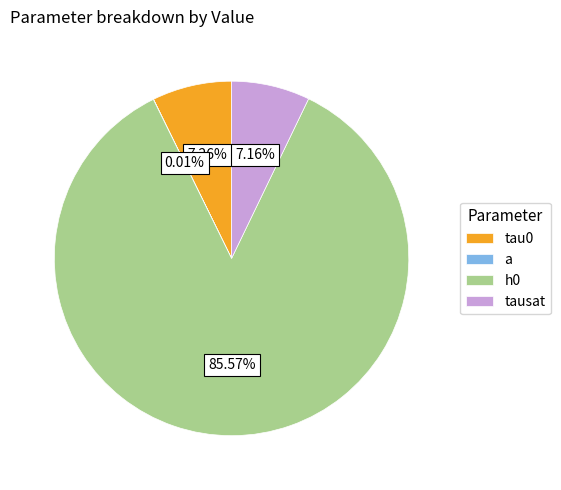

How many slices are in this pie chart?

4